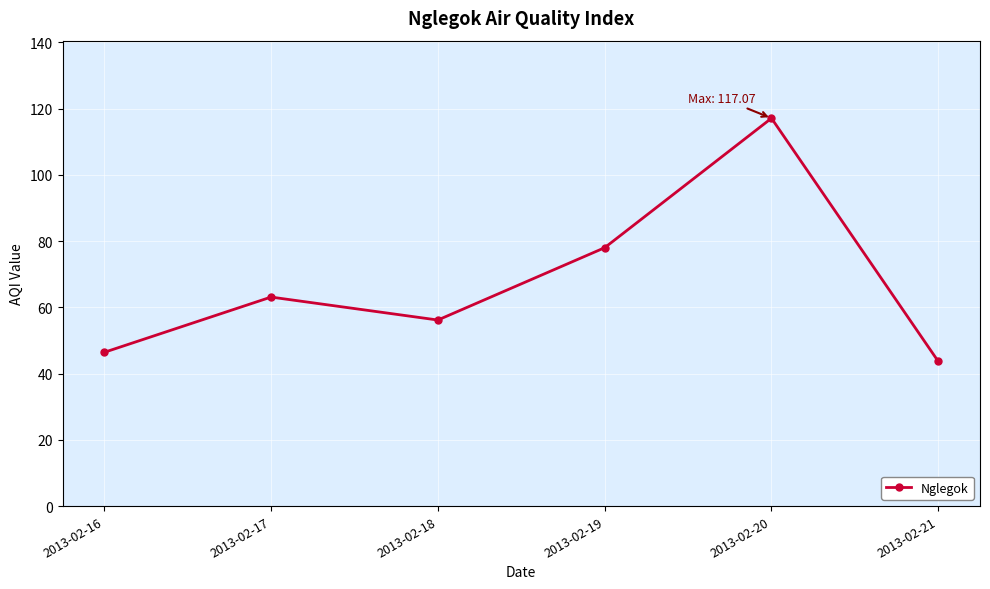

How many values are below 63?

3